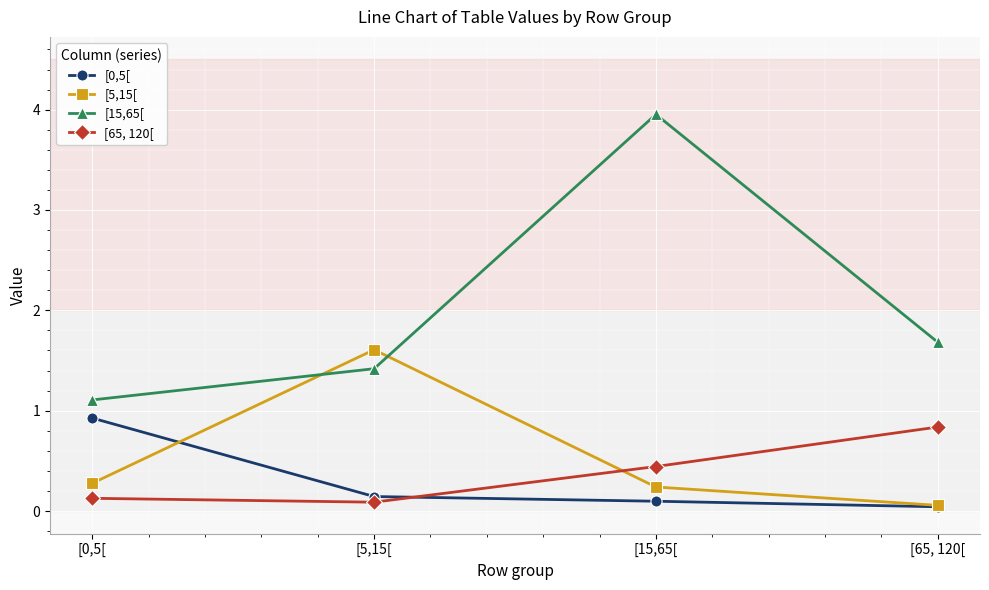

What is the label of the 4th point from the left?

[65, 120[